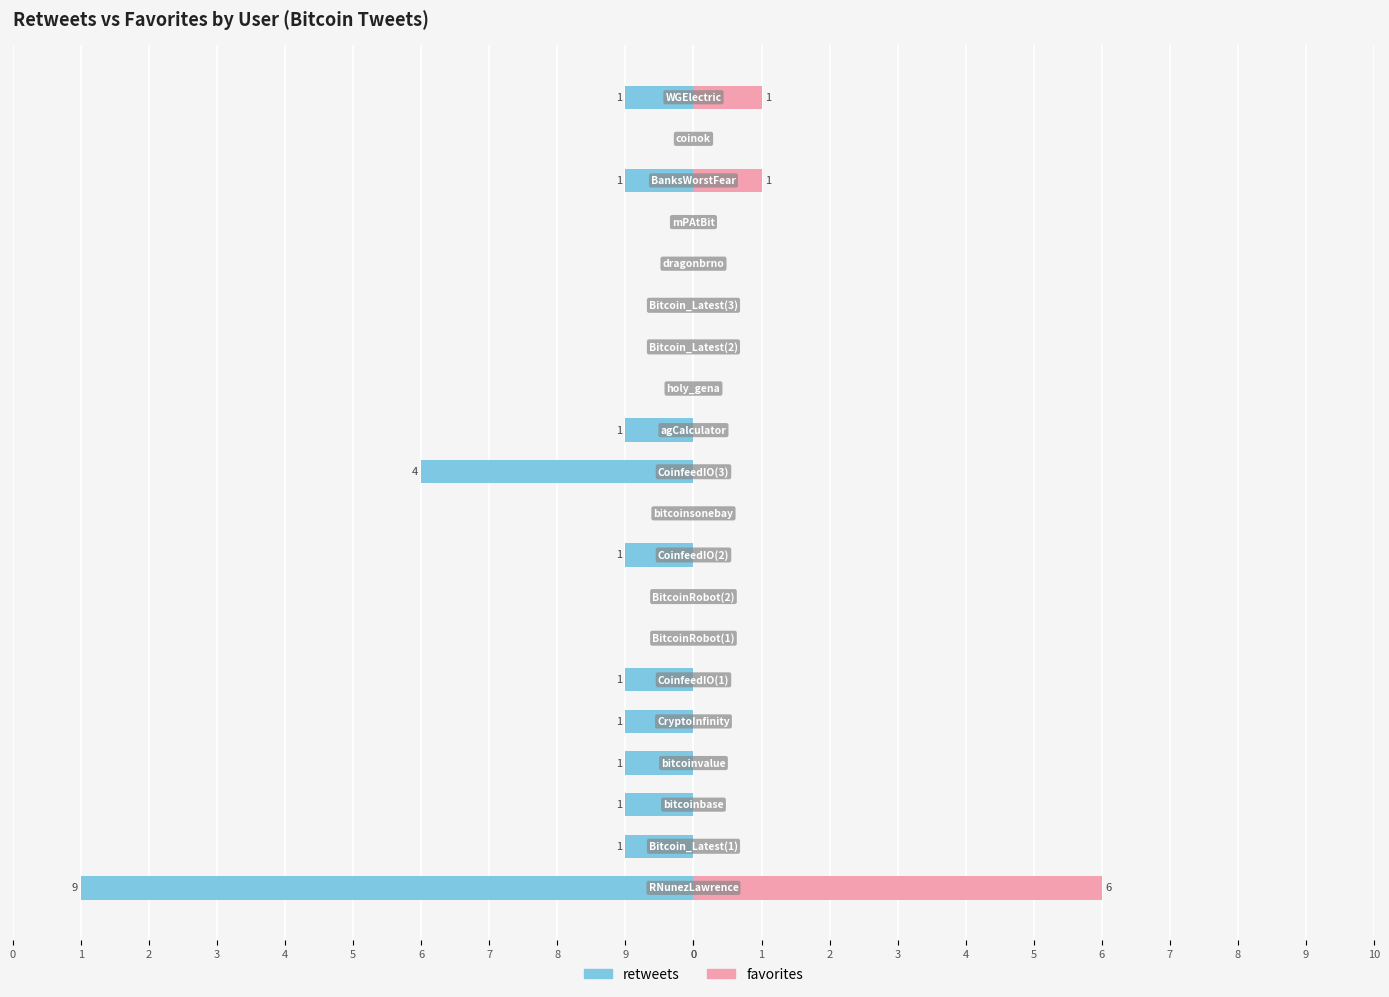

Count the retweets values in the range -1 to 0.

18